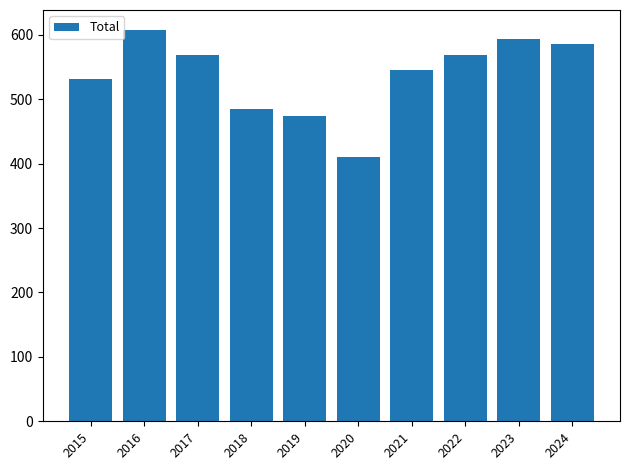

How many data points does each series have?

10